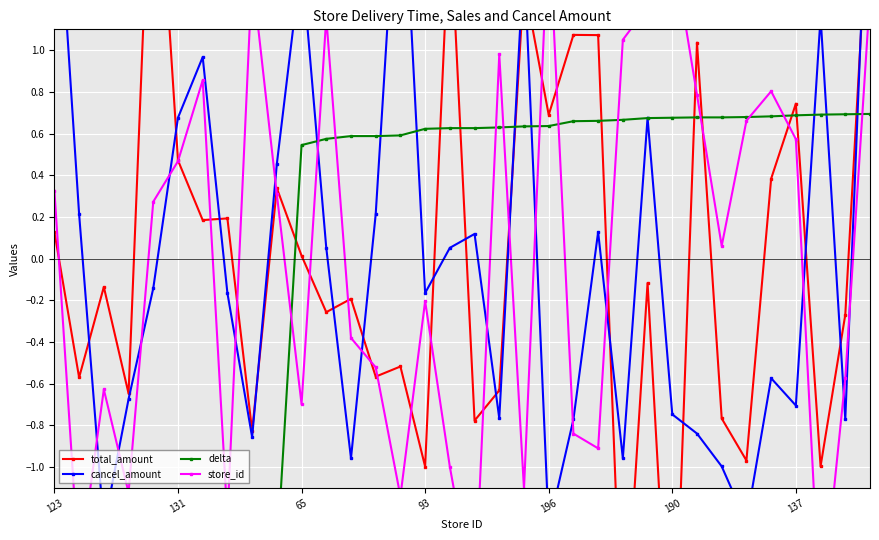

Where does the delta series first go above 0?

65